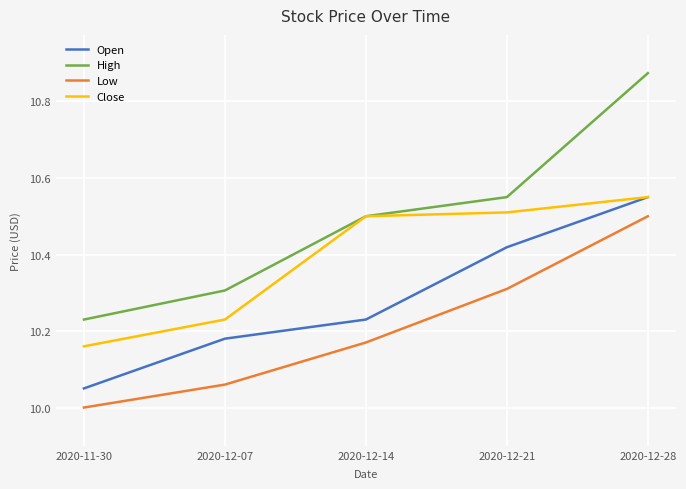

True or false: Open has more than 0 interior local peaks.

False